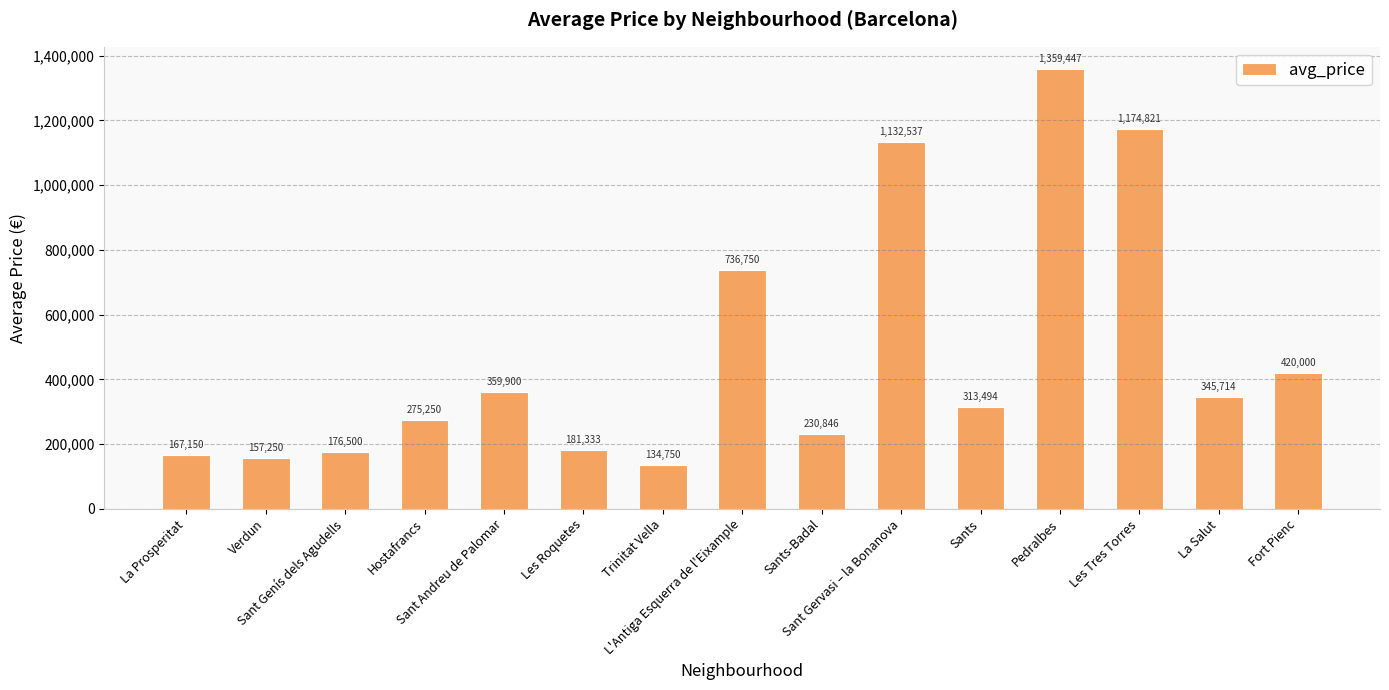

What is the difference between the values at Sants-Badal and Pedralbes?

1128601